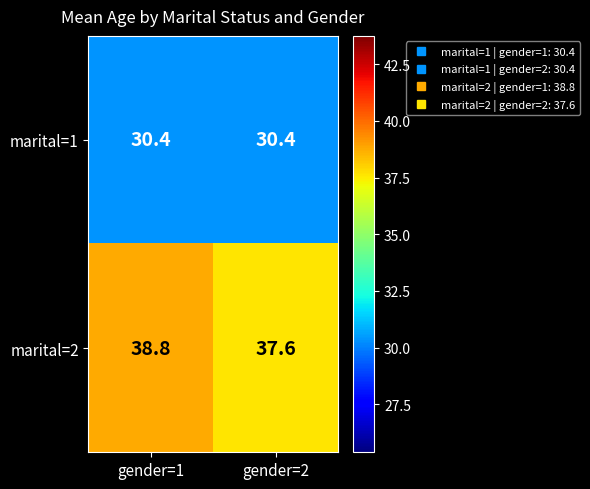

What is the spread (max minus min) of values at gender=1?

8.4